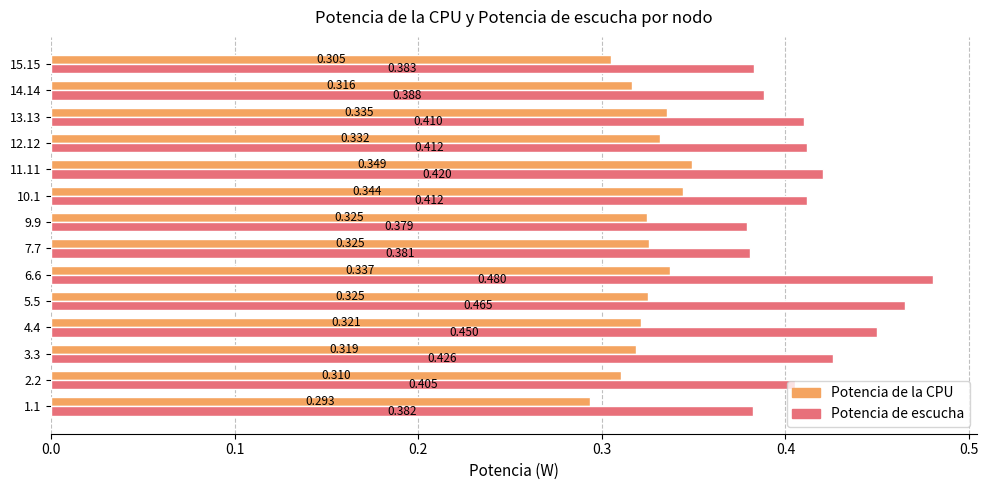

At which label does Potencia de la CPU reach its peak?

11.11